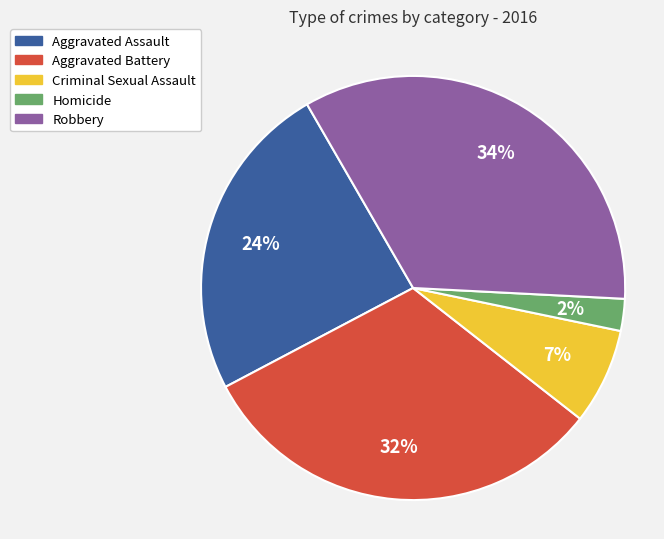

Between Robbery and Aggravated Battery, which is larger?

Robbery